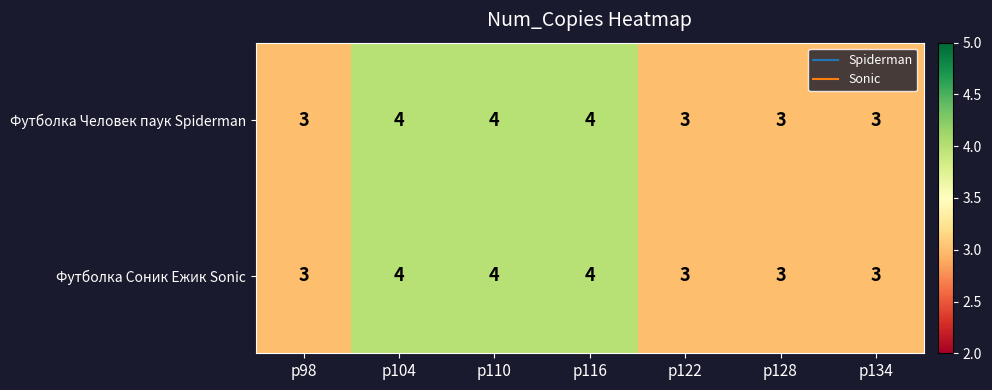

Is the value of Футболка Соник Ежик Sonic at р134 greater than the value of Футболка Человек паук Spiderman at р116?

No